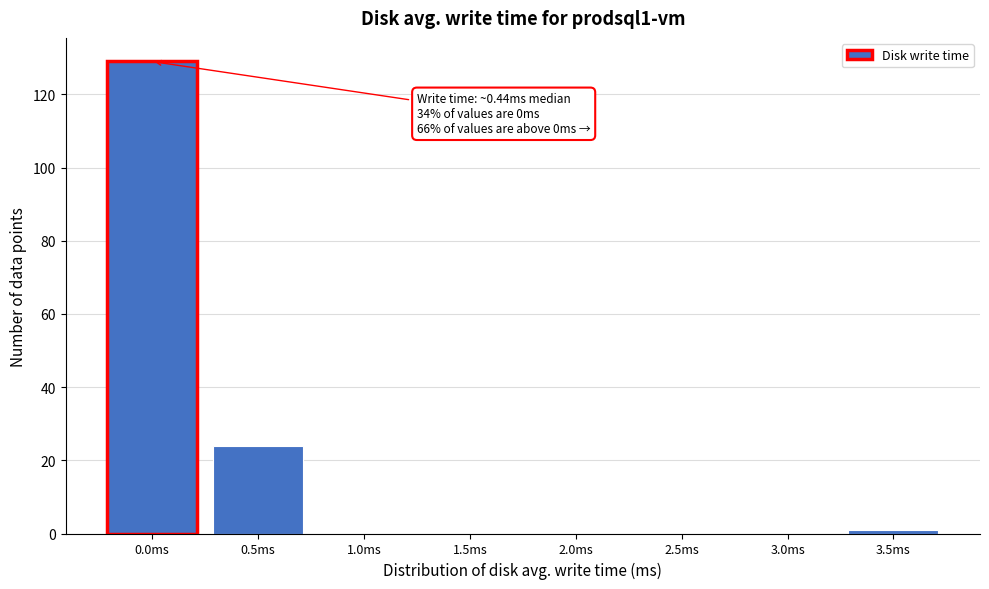

Reading left to right, what are all the values shown in this chart?

0.0ms=129	0.5ms=24	1.0ms=0	1.5ms=0	2.0ms=0	2.5ms=0	3.0ms=0	3.5ms=1